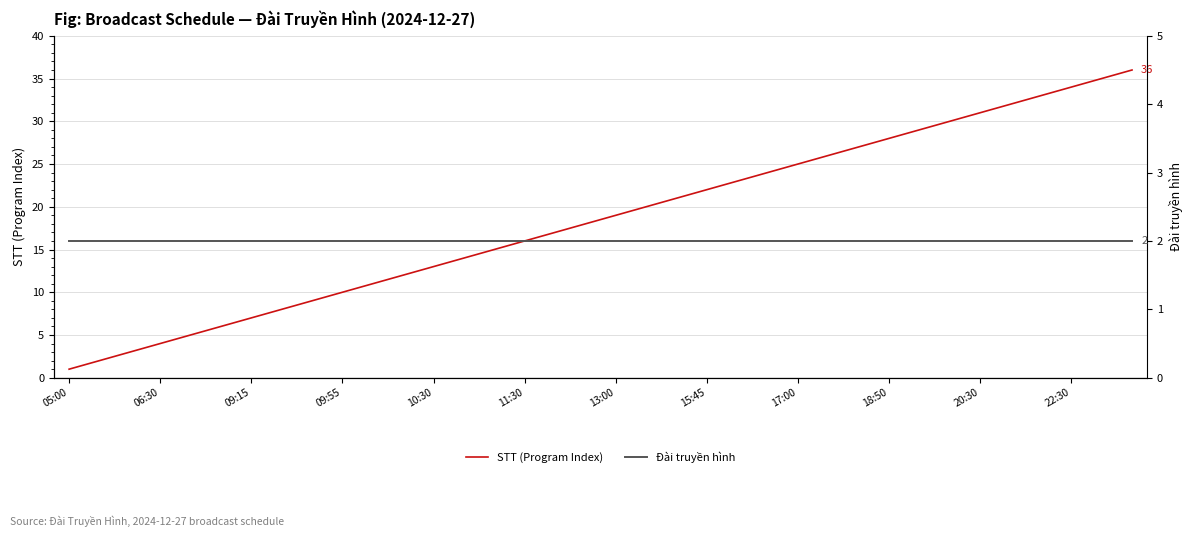

Is it true that STT (Program Index) equals 28 at 18:50?

True